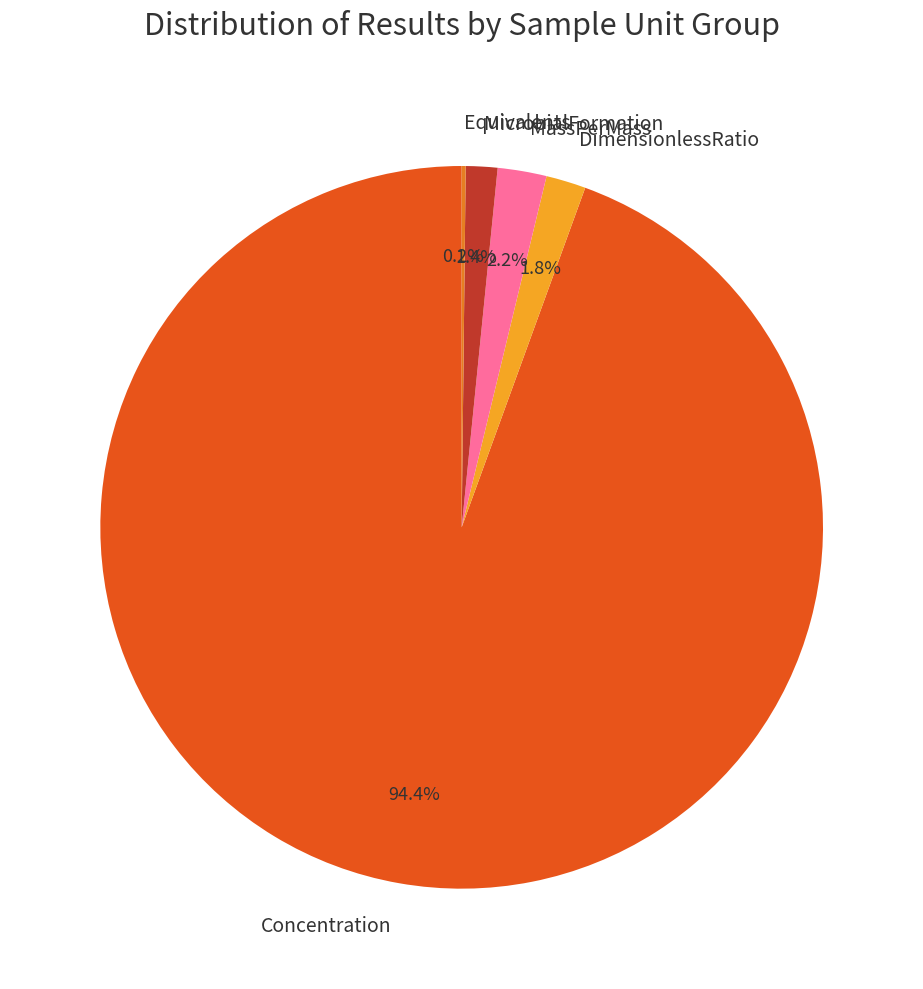

To the nearest percent, what is the average slice percentage?

20%